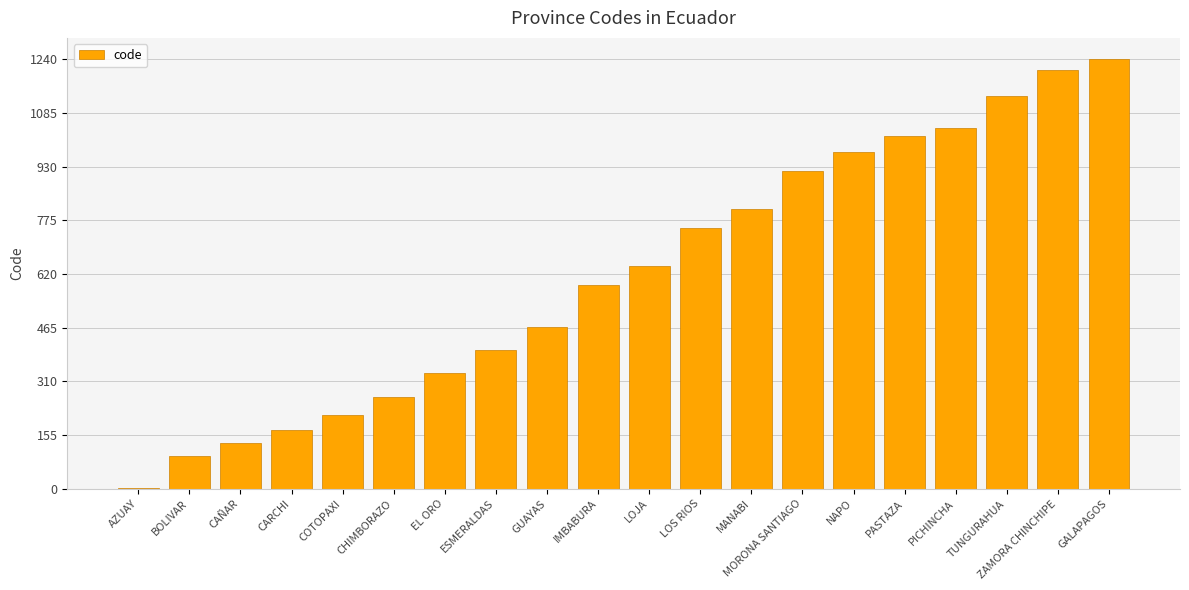

What is the sum of all values?

12406